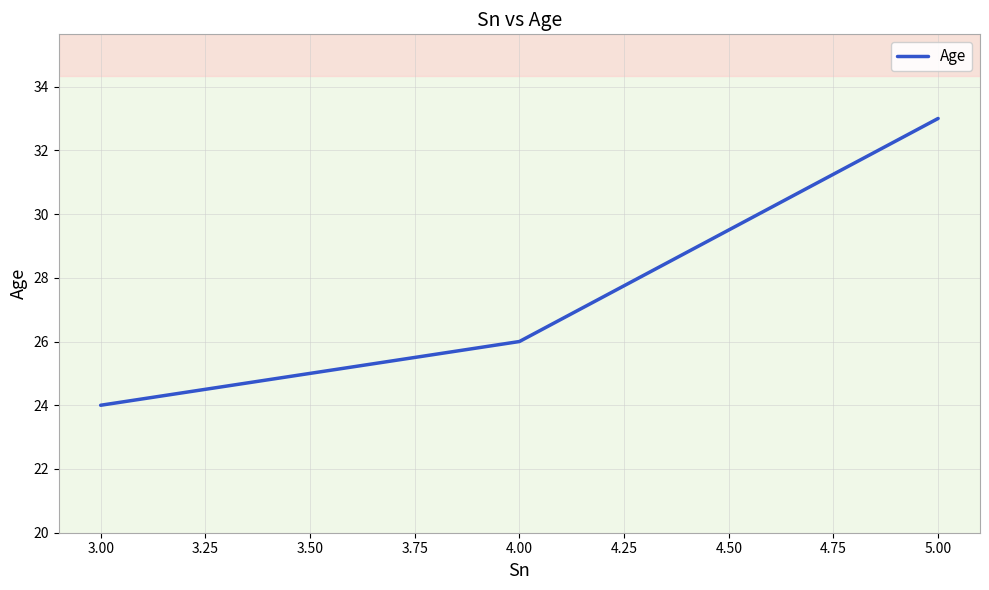

How many data points are less than 33?

2